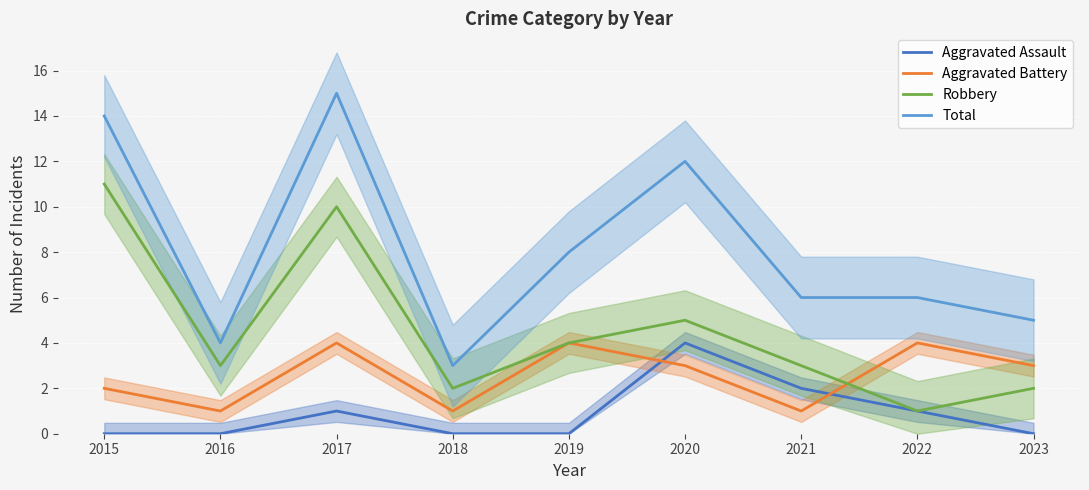

Rank the series by their average value, from highest to lowest.

Total, Robbery, Aggravated Battery, Aggravated Assault